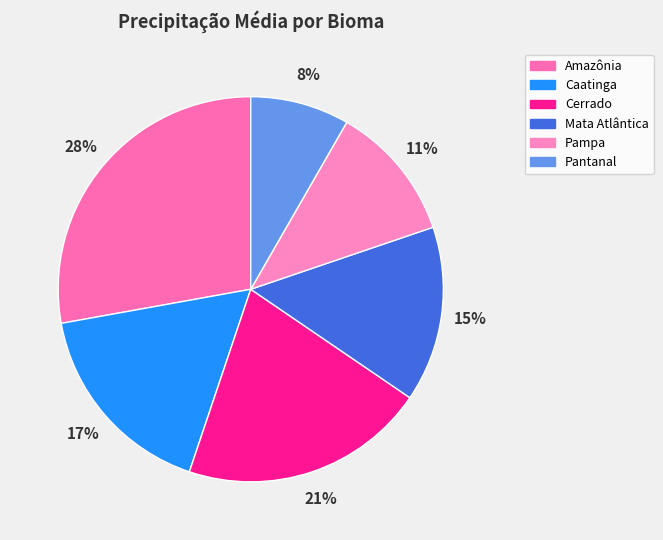

Between Mata Atlântica and Amazônia, which is larger?

Amazônia